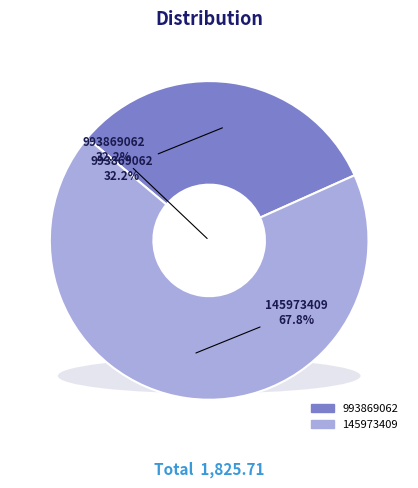

Is it true that 993869062 is 32% of the pie?

True